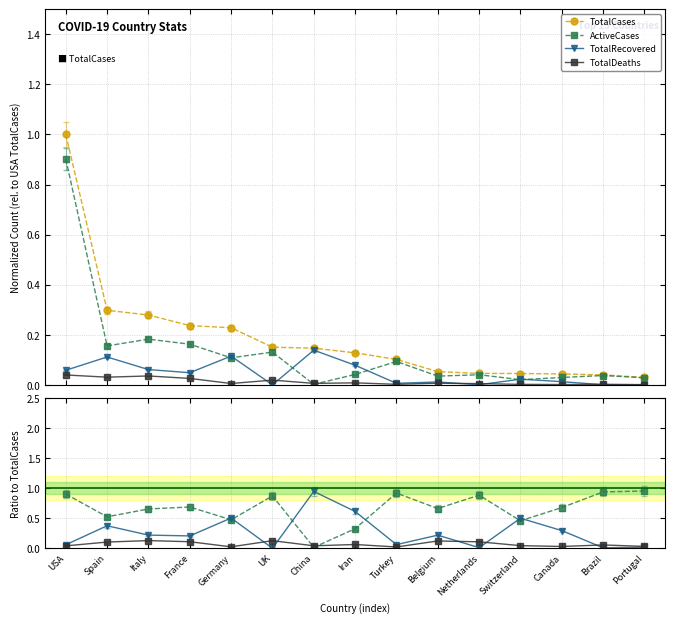

Rank the series at Portugal from lowest to highest value.

TotalRecovered, TotalCases, TotalDeaths, ActiveCases